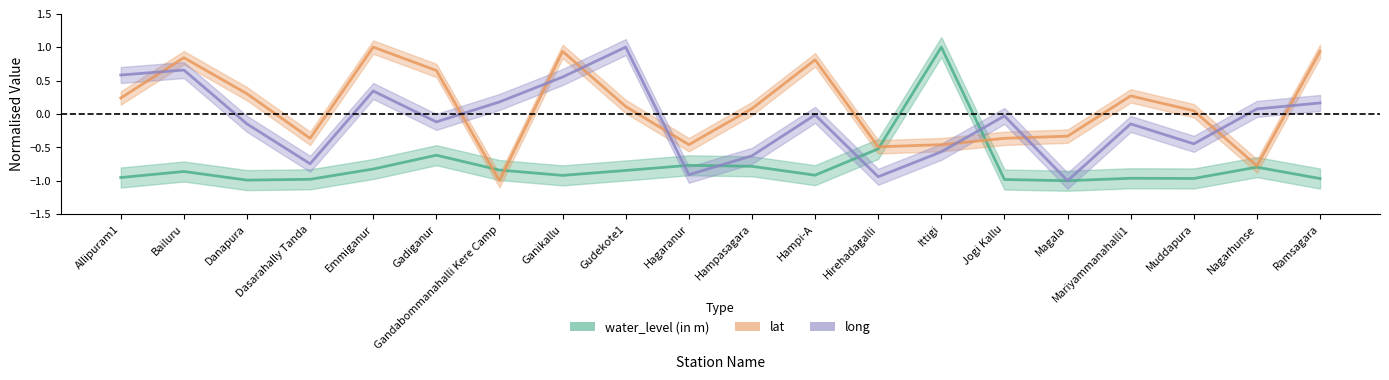

Where does the lat series first go above 0?

Allipuram1